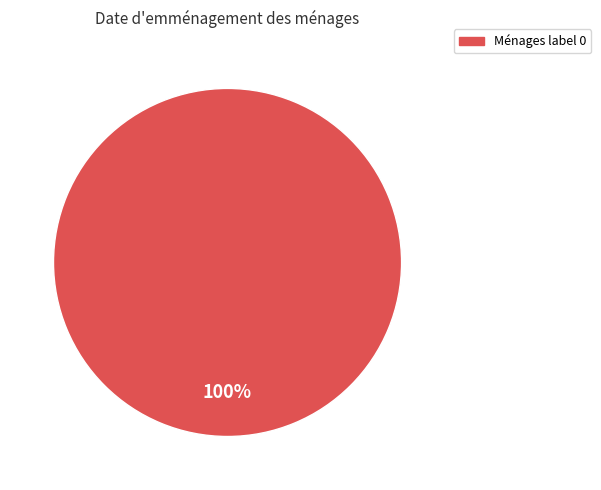

Is there a majority slice in this chart?

Yes